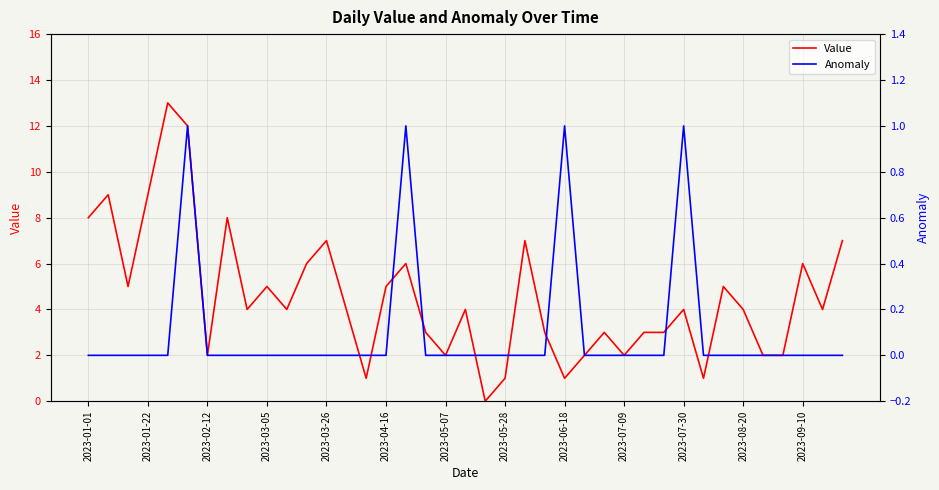

True or false: Anomaly has a value of 0 at 22.

False